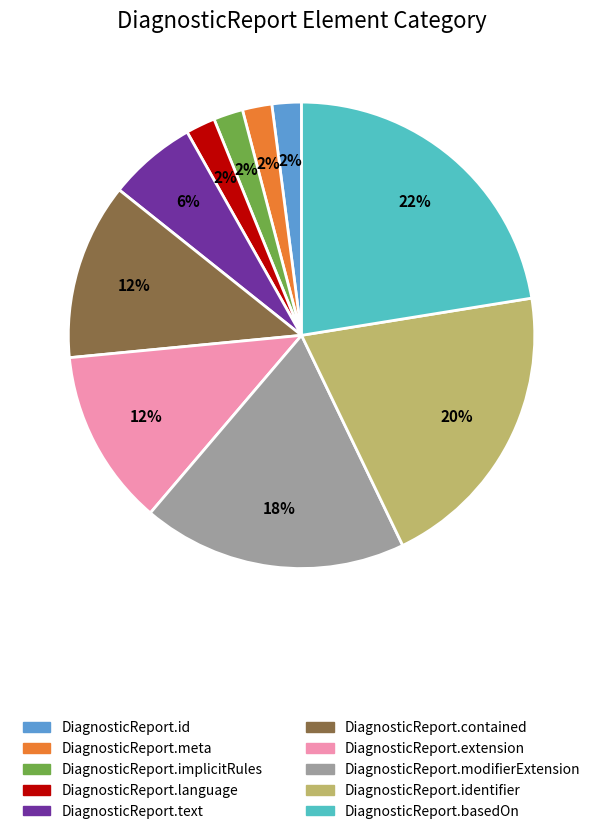

How many segments does this pie chart have?

10